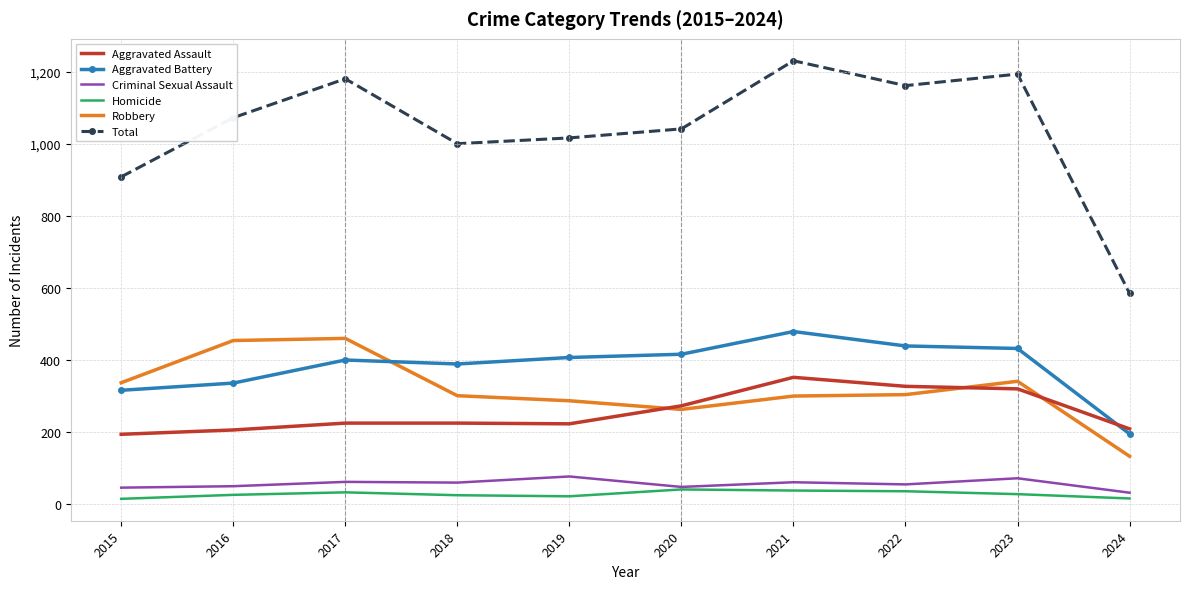

True or false: Criminal Sexual Assault and Aggravated Battery cross at least once.

False